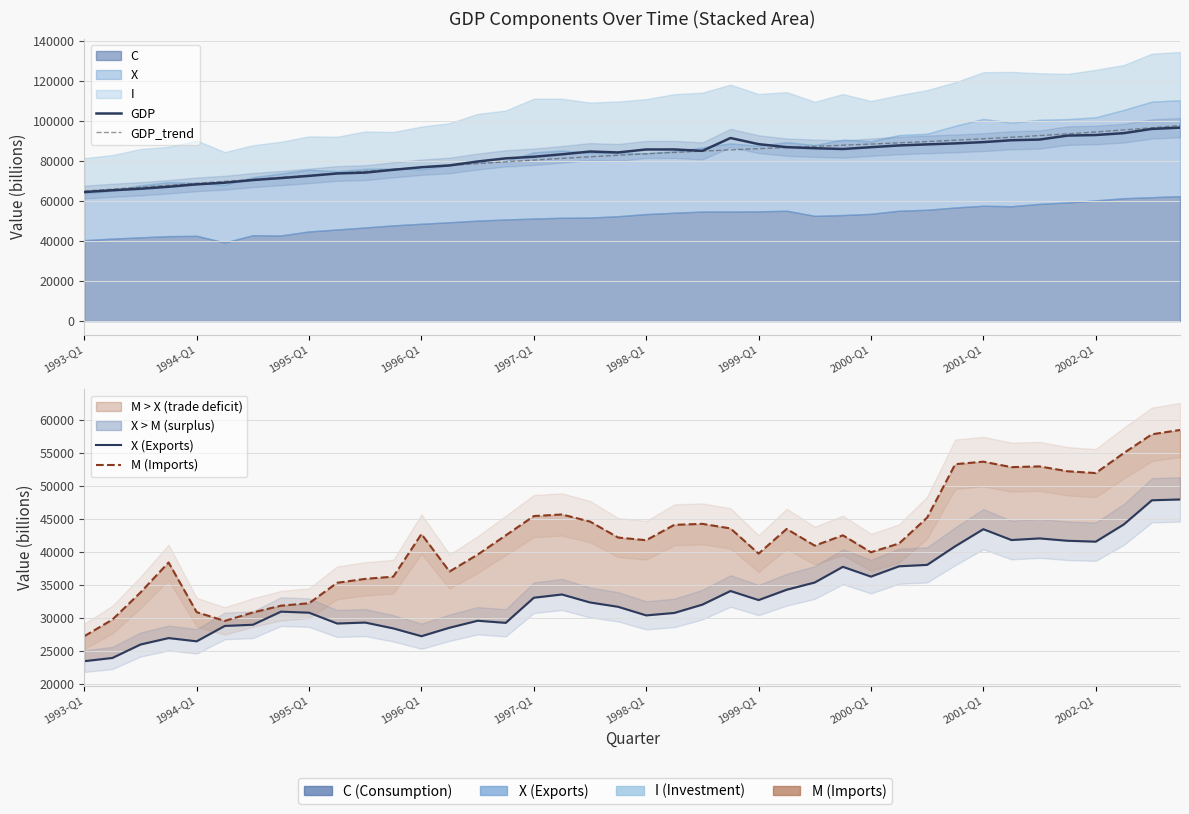

True or false: M (Imports) and GDP_trend intersect in this chart.

False